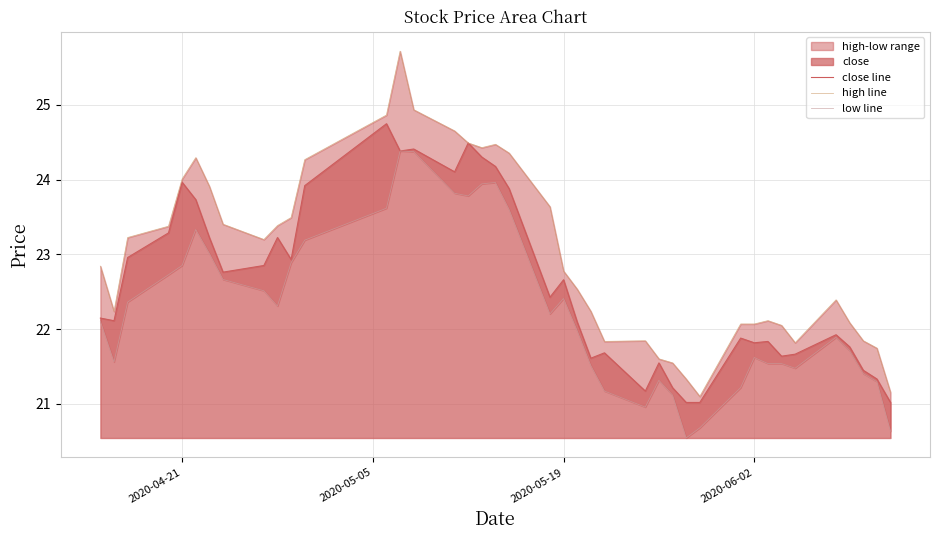

What is the maximum value for close line?

24.7